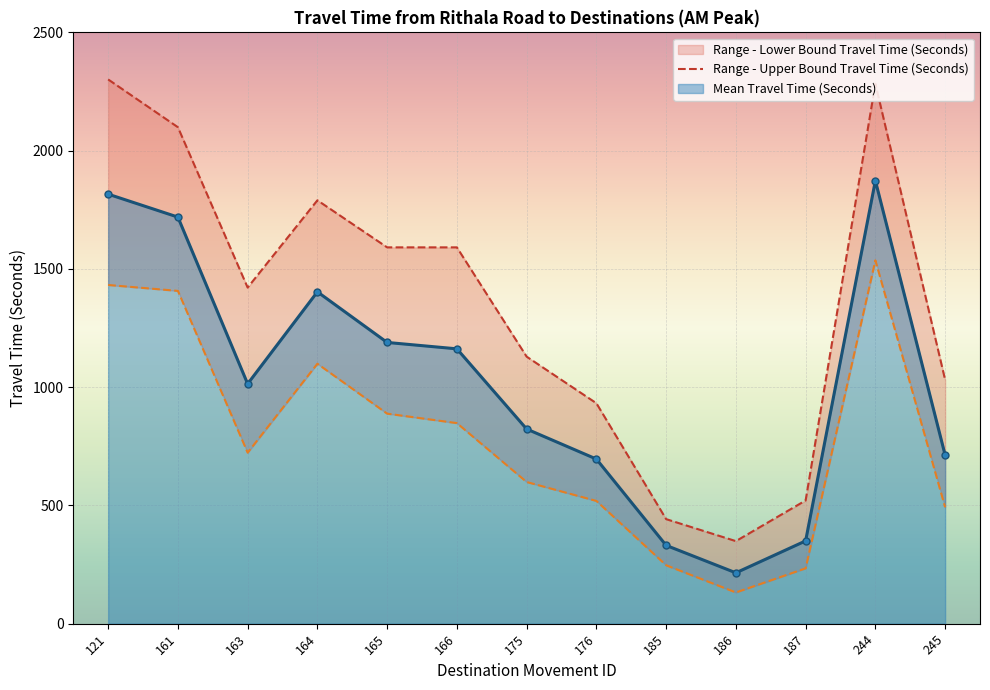

Reading left to right, list all the values displayed in this chart.

Mean Travel Time (Seconds): 1816	1719	1014	1403	1189	1162	823	696	331	215	350	1873	713
Range - Lower Bound Travel Time (Seconds): 1432	1407	723	1099	888	848	599	519	247	132	234	1536	492
Range - Upper Bound Travel Time (Seconds): 2301	2099	1421	1790	1591	1591	1129	932	442	349	521	2283	1031